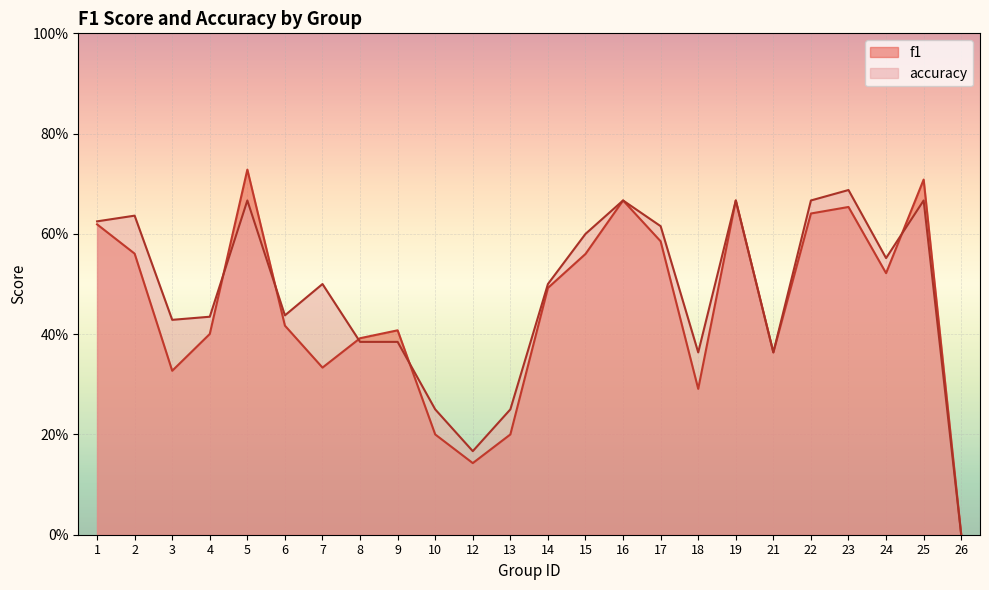

Where is accuracy nearest to the value 0?

26